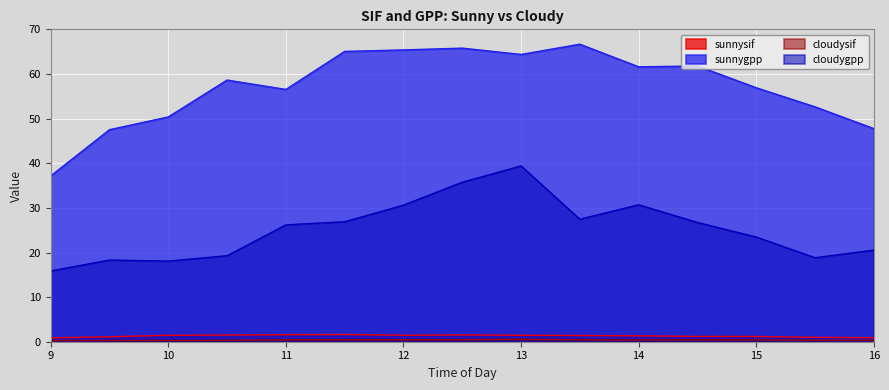

Where does the cloudygpp series first go above 26?

11